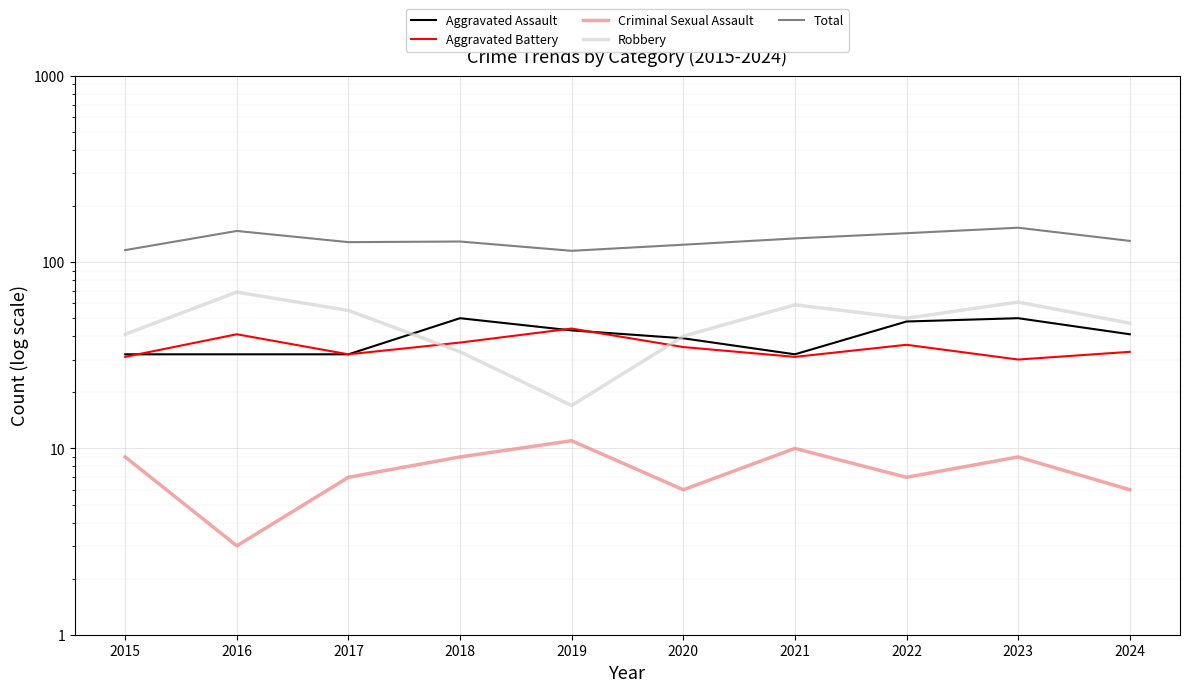

True or false: Aggravated Battery has more than 1 interior local peaks.

True